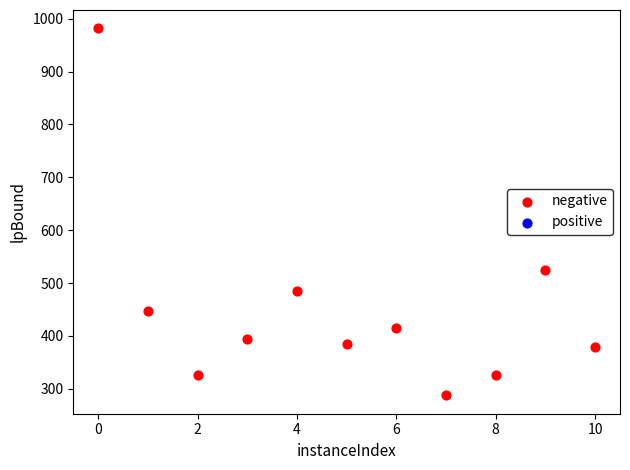

What is the range of Y values (max minus min)?

694.2